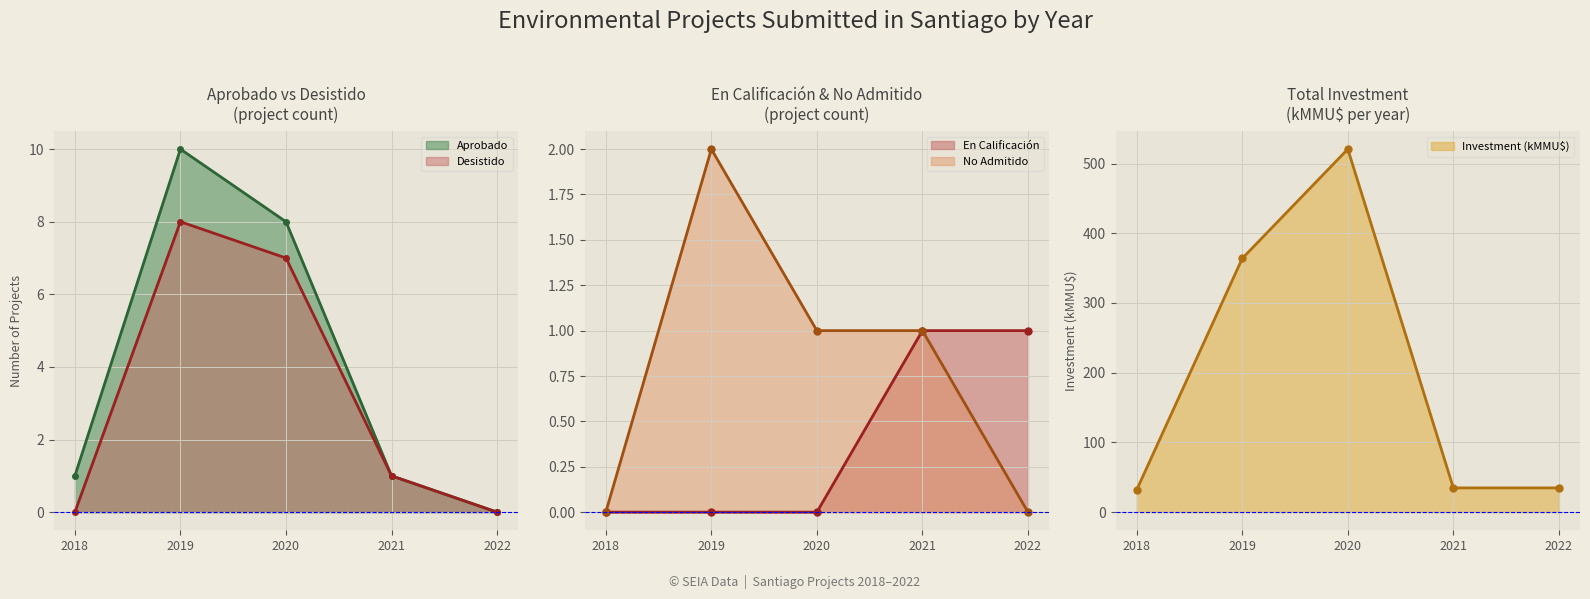

What is the value of the Investment (kMMU$) point at the 4th from the left?

34.8